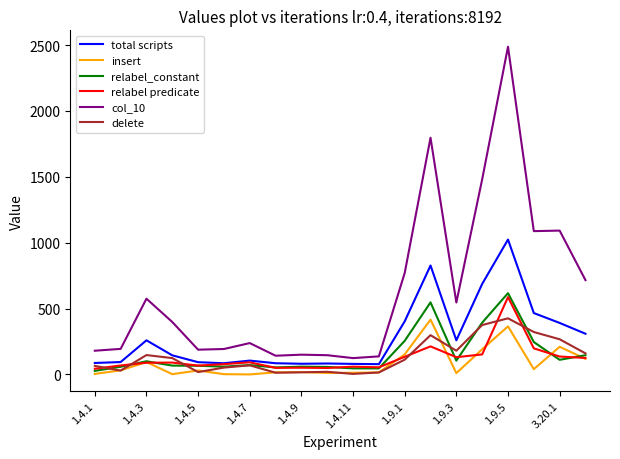

Which series has the largest total across all categories?

col_10